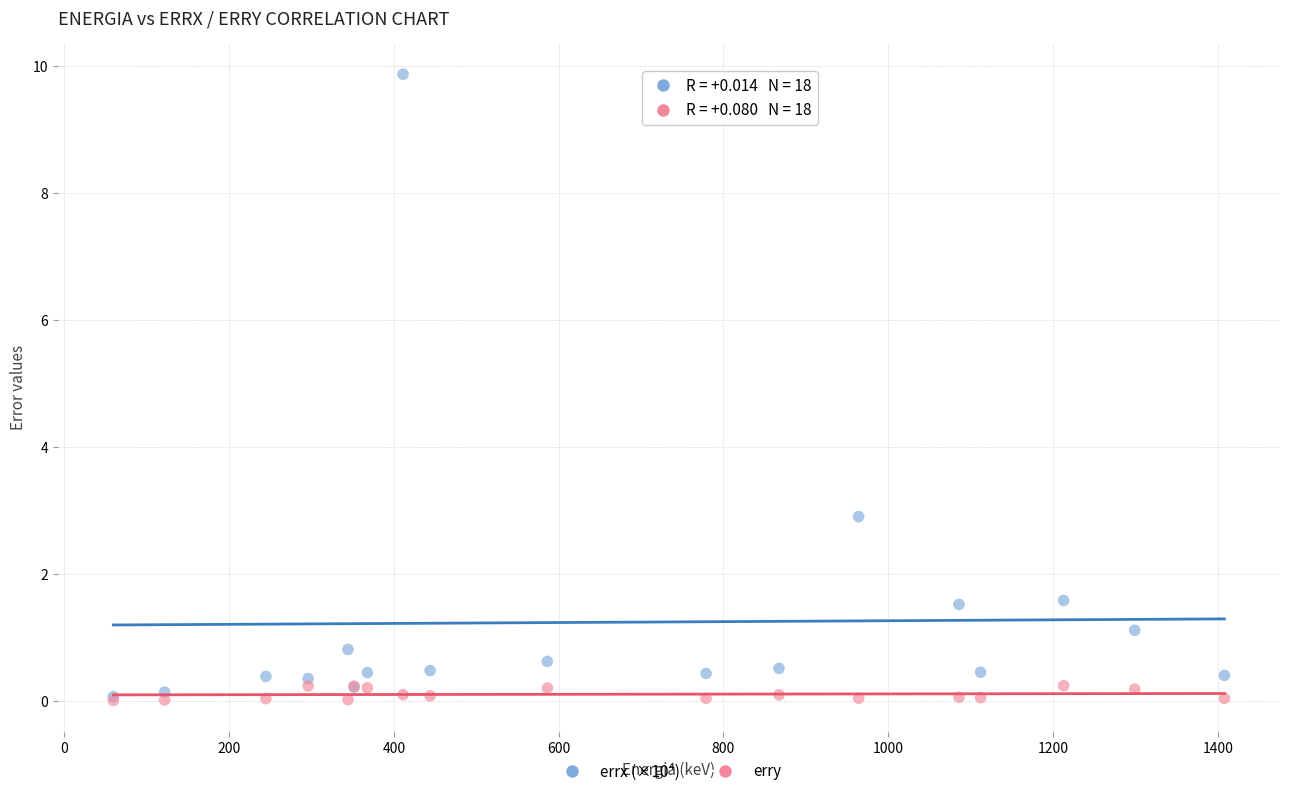

What are all the series names shown in the legend?

errx (×10⁴), erry